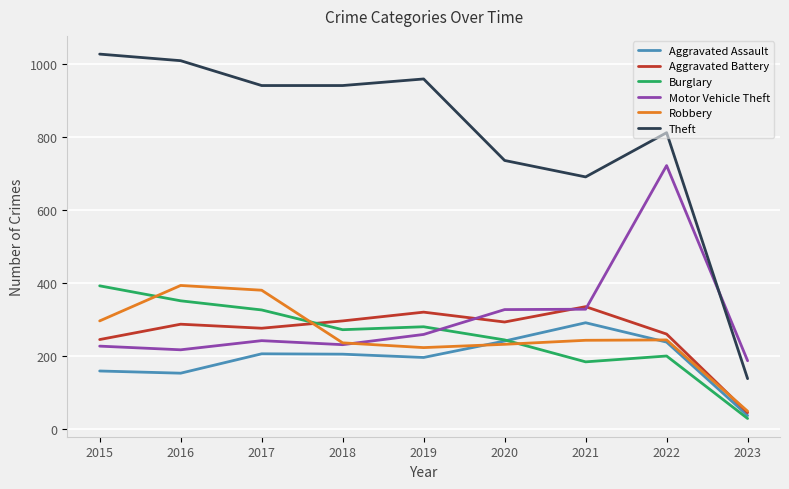

How many interior local peaks does the Theft series have?

2